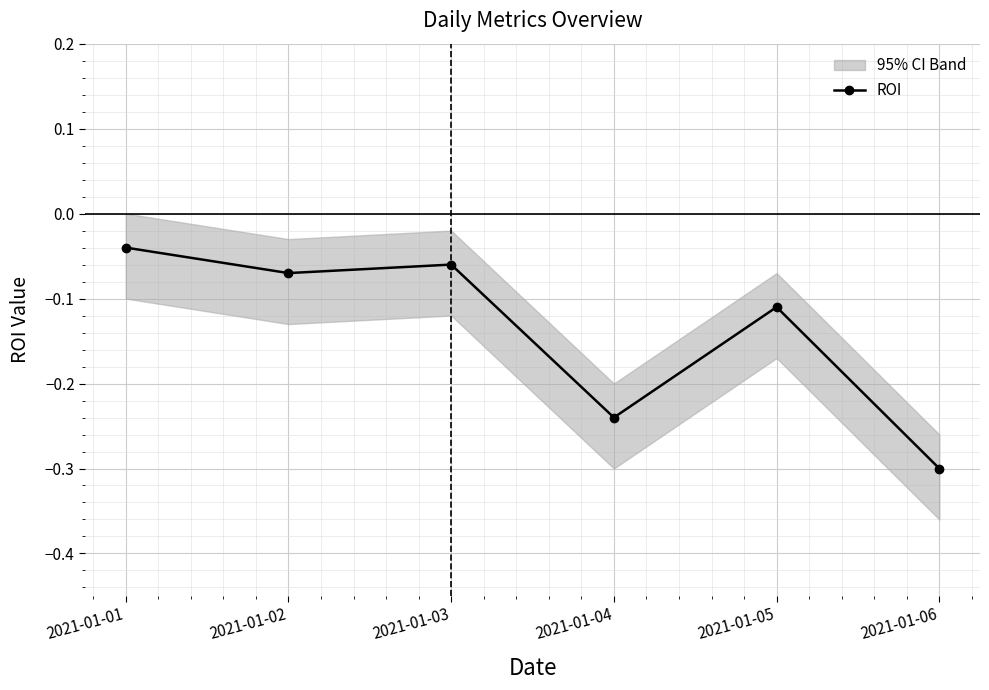

Where is the first local maximum?

2021-01-03